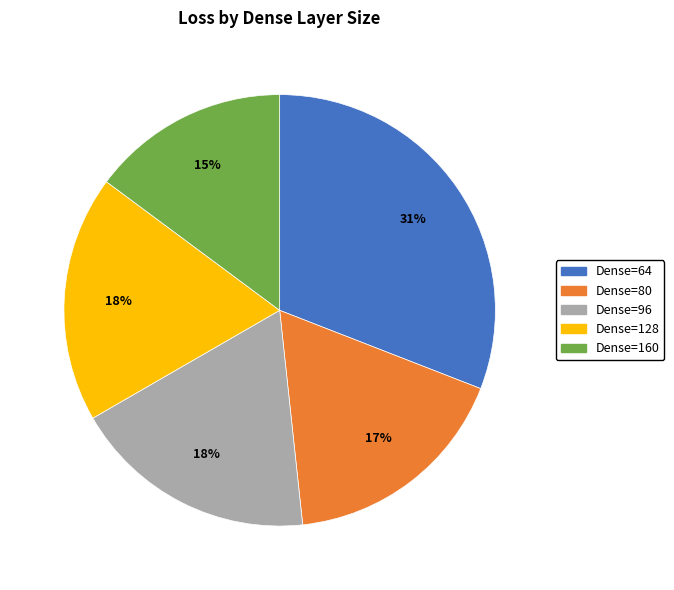

To the nearest percent, what is the average slice percentage?

20%